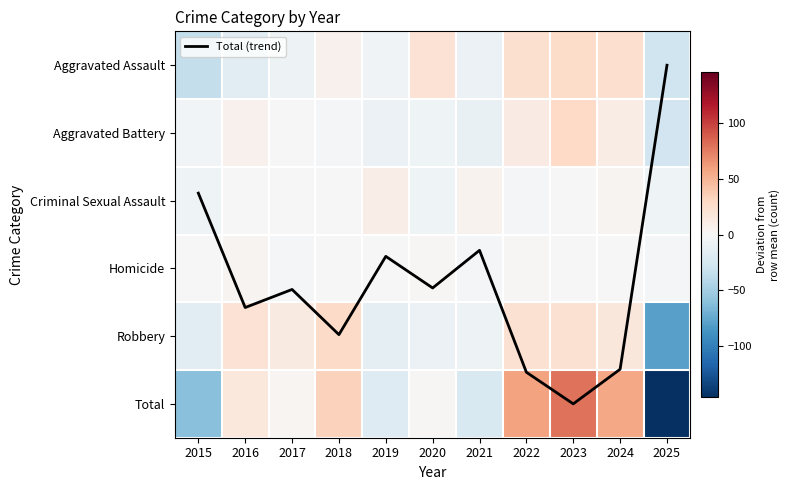

Is it true that Aggravated Assault equals -15.2 at 2015?

False